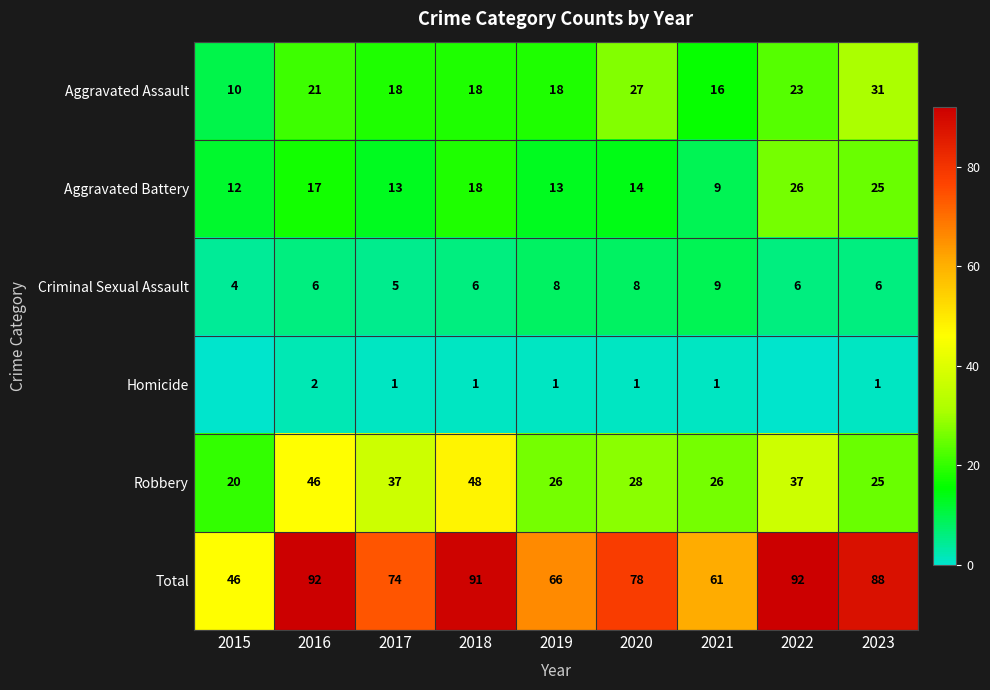

The value of Aggravated Assault at 2018 is 7. True or false?

False